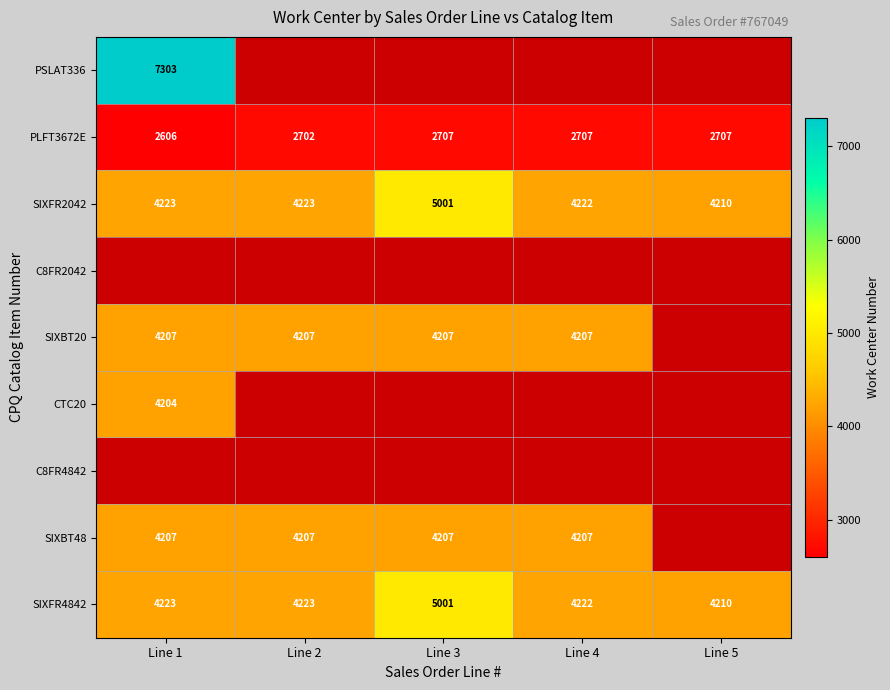

At how many categories does at least one series exceed 3486?

5